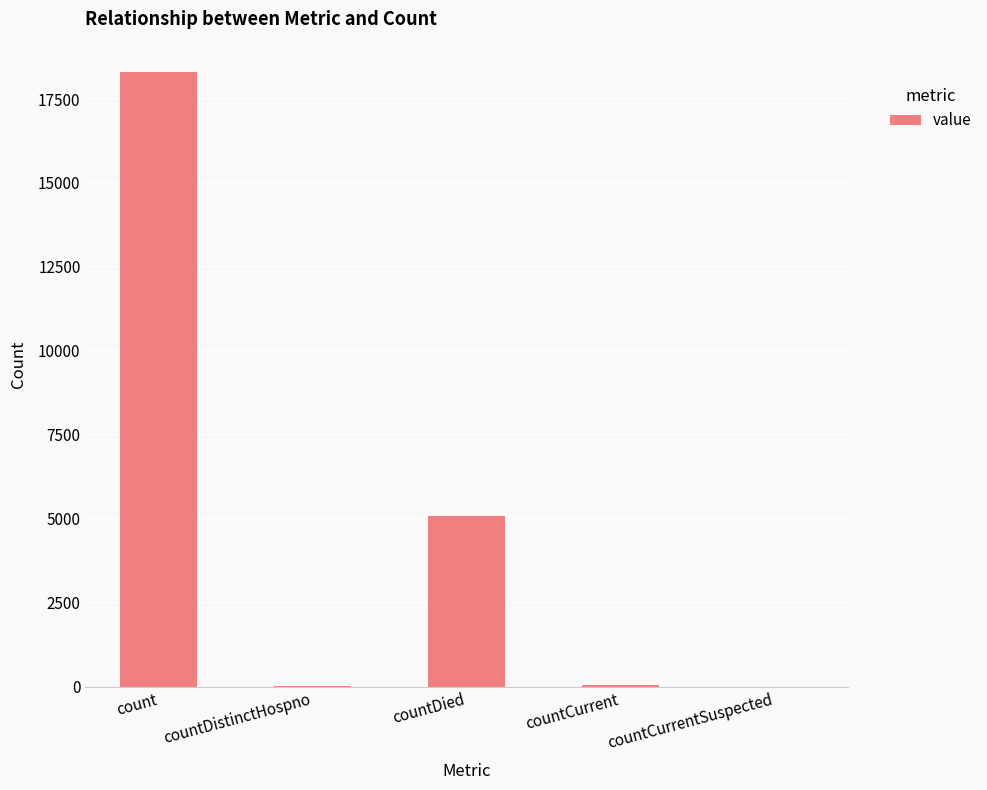

What is the sum of all values?

23433